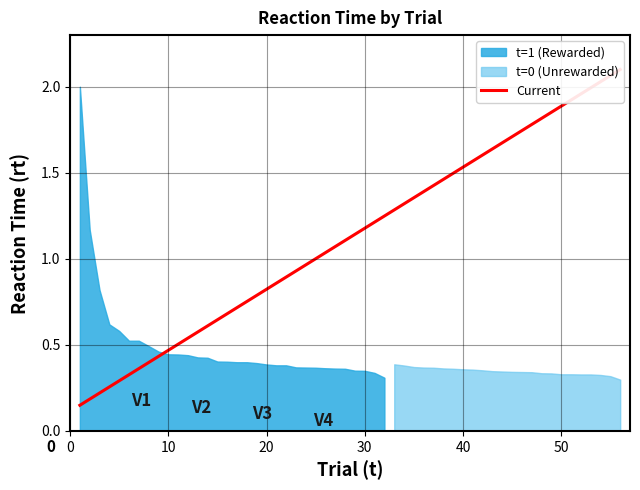

What is the smallest value displayed?

0.1